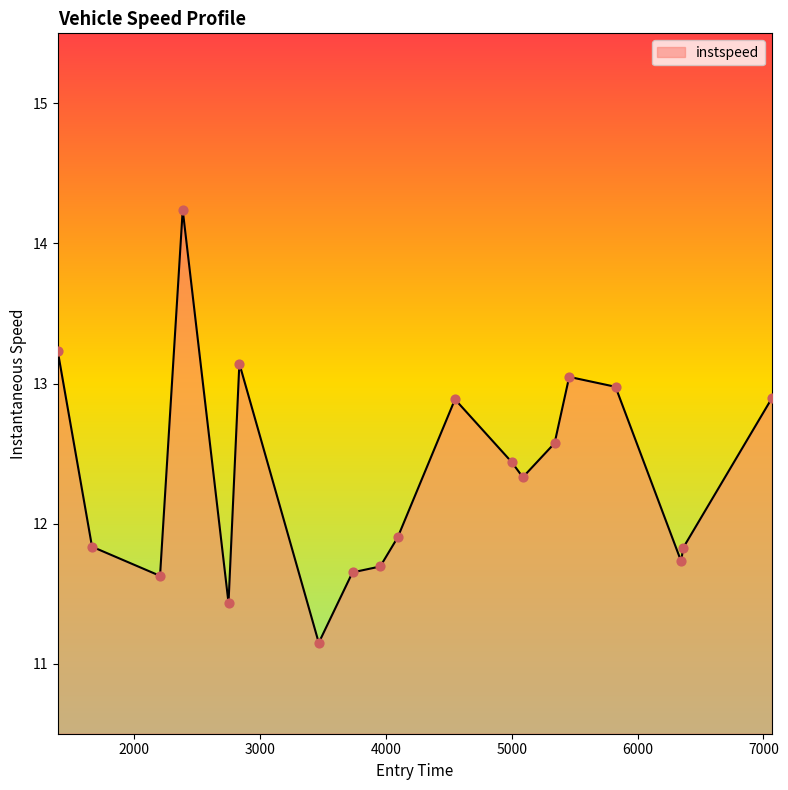

What is the greatest value displayed?

14.2